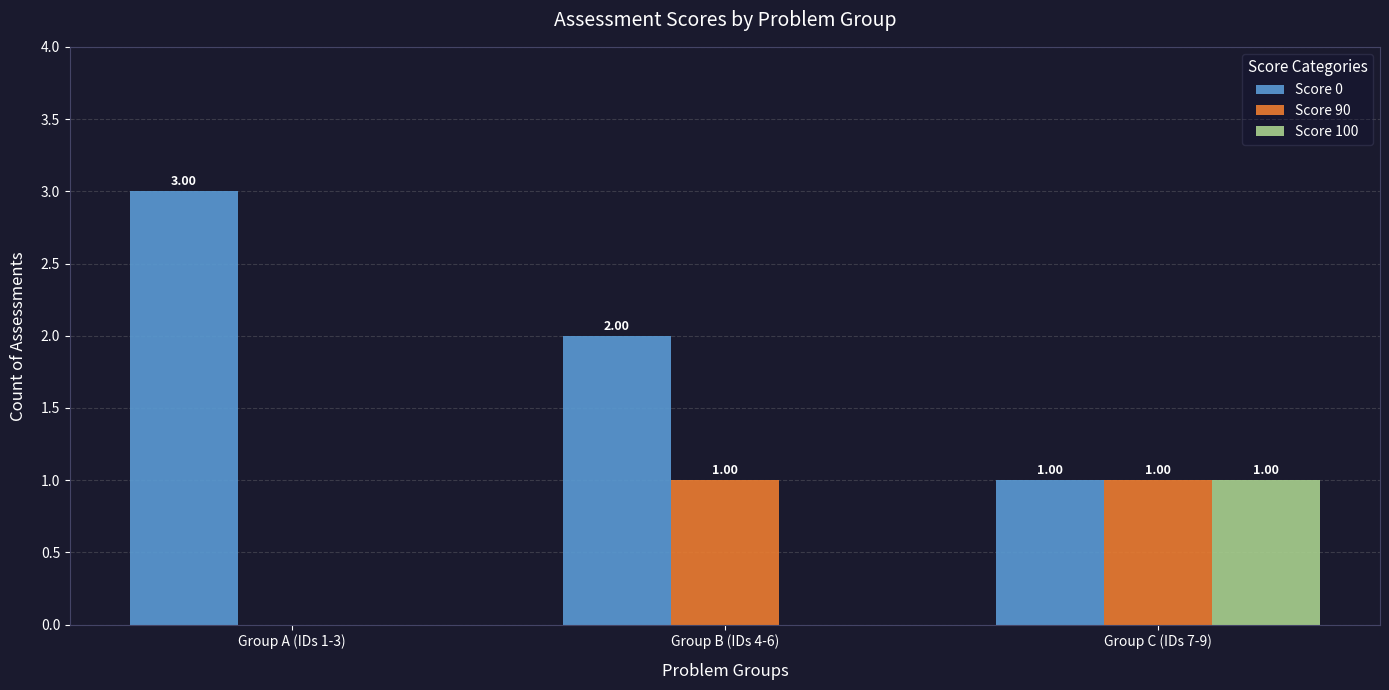

What is the sum of the Score 0 values at Group B (IDs 4-6) and Group C (IDs 7-9)?

3